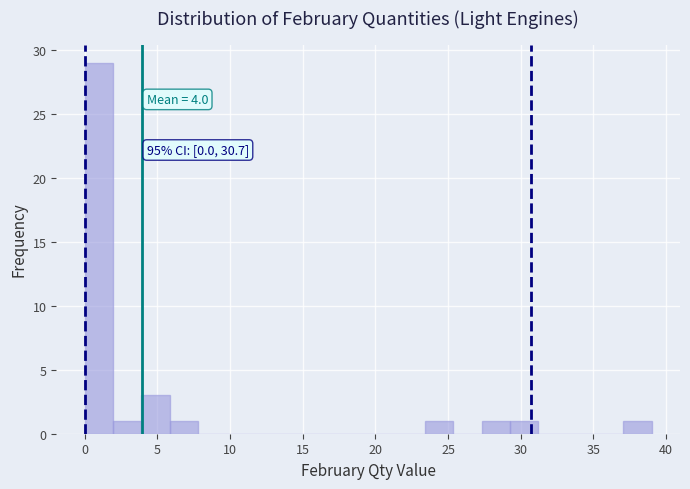

Around what value on the x-axis is the tallest bar? Give the approximate position of its centre, as read against the axis.

1.0